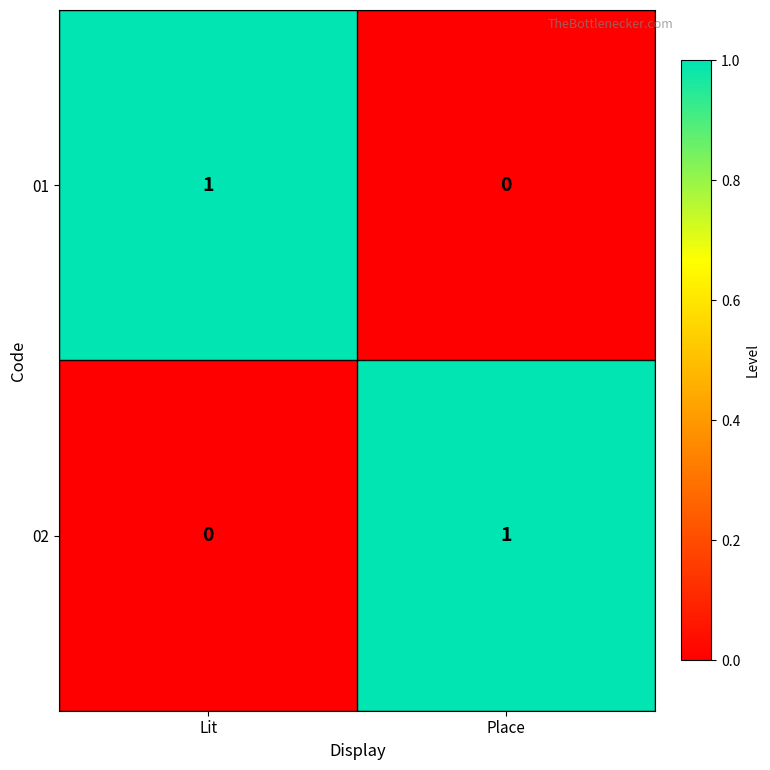

What is the total value across all series at Place?

1